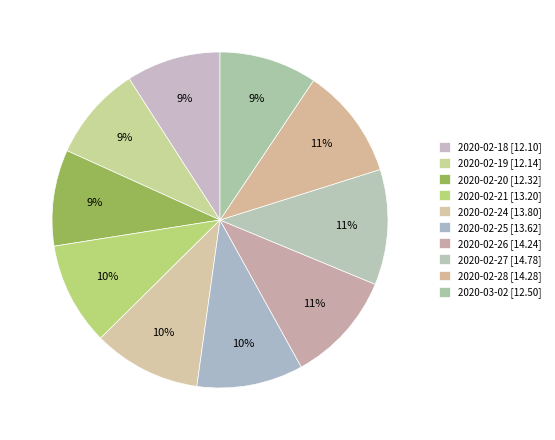

Is there a majority slice in this chart?

No